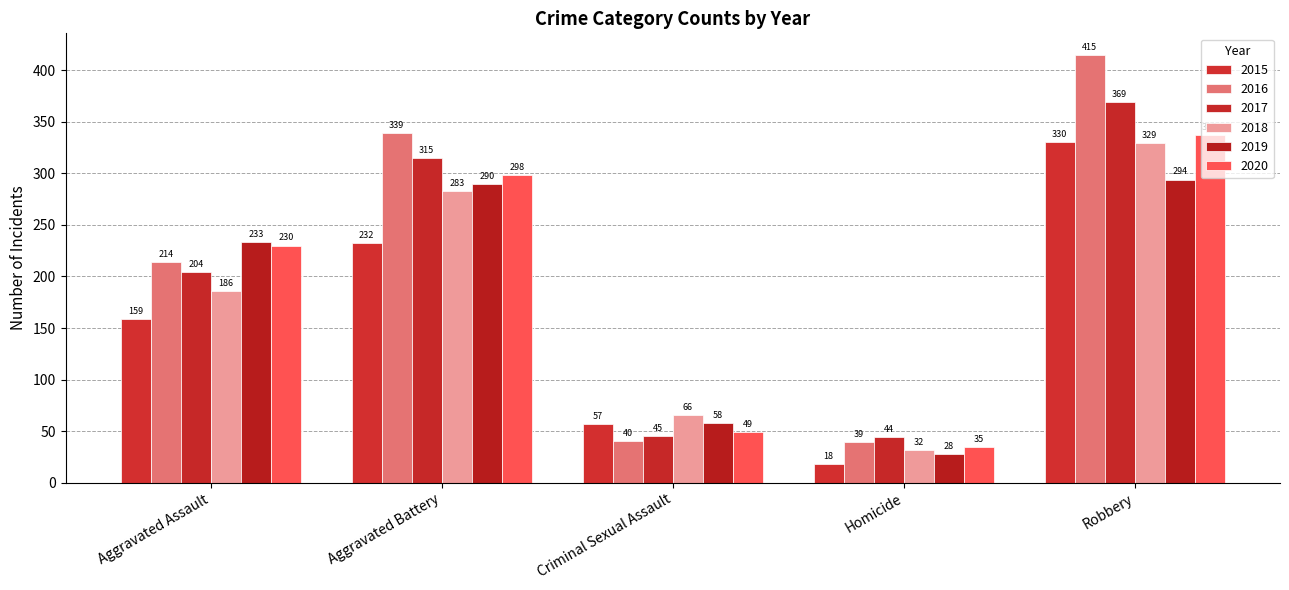

How many bars are there in each group?

6